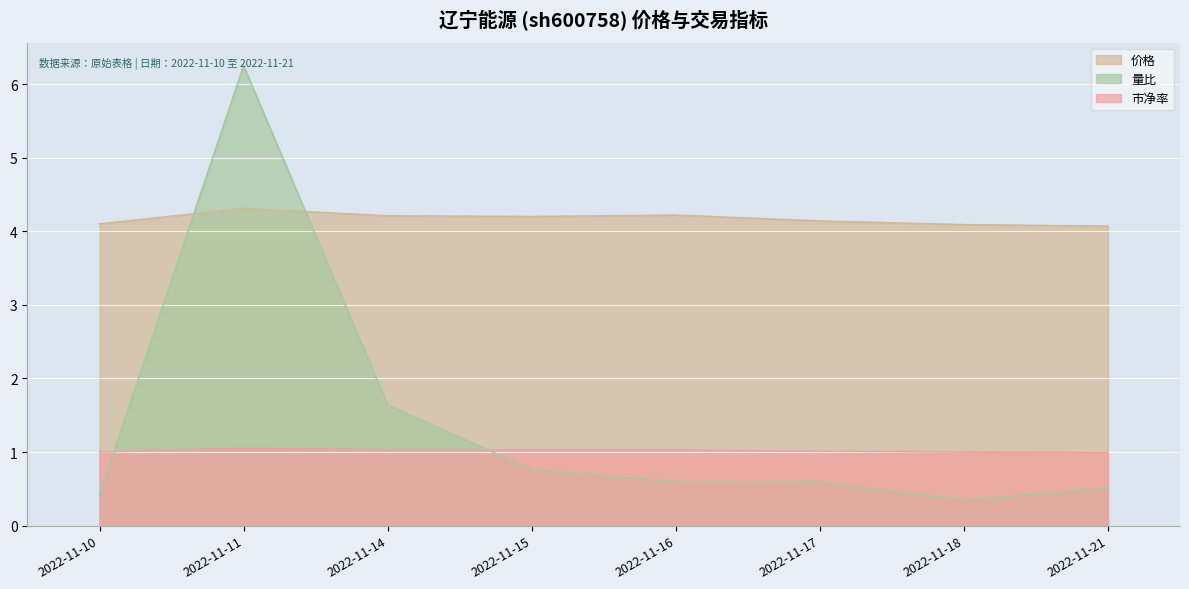

What is the maximum value for 市净率?

1.1